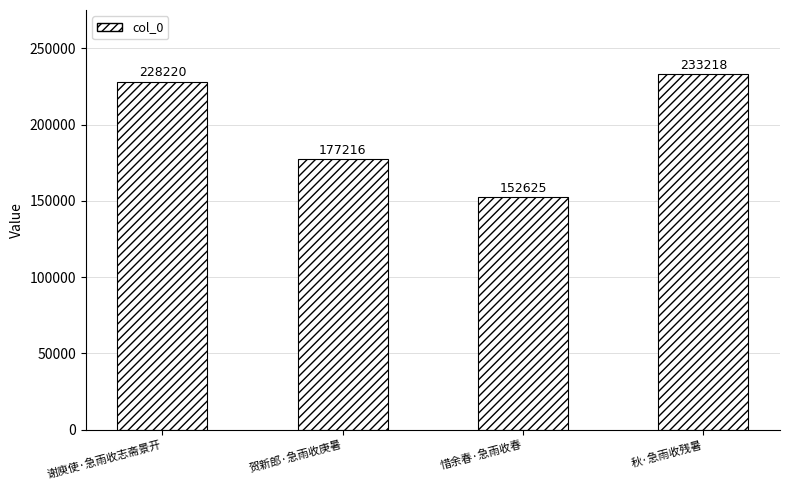

What is the difference between the values at 秋·急雨收残暑 and 谢庾使·急雨收志斋景开?

4998